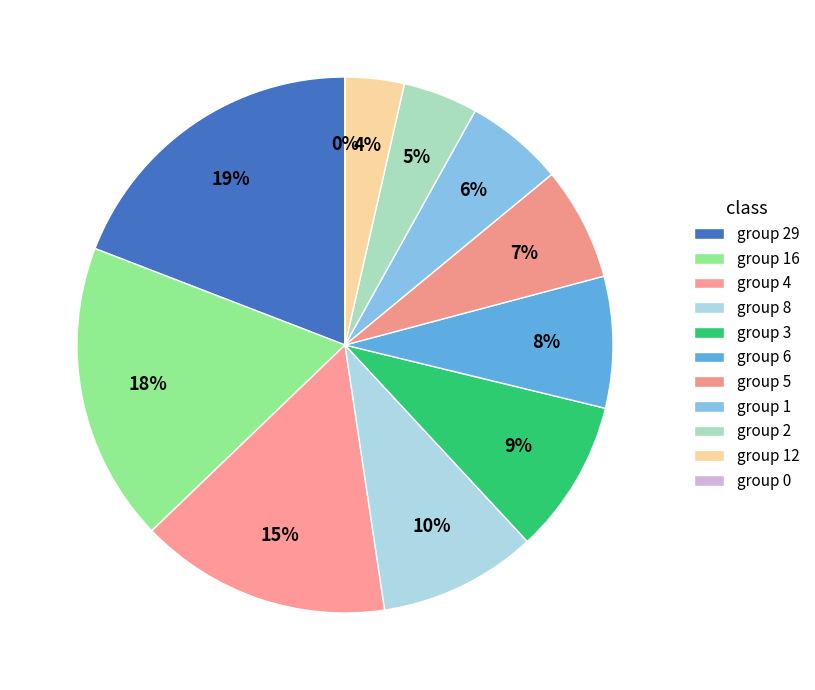

Does 2 represent more than half of the total?

No